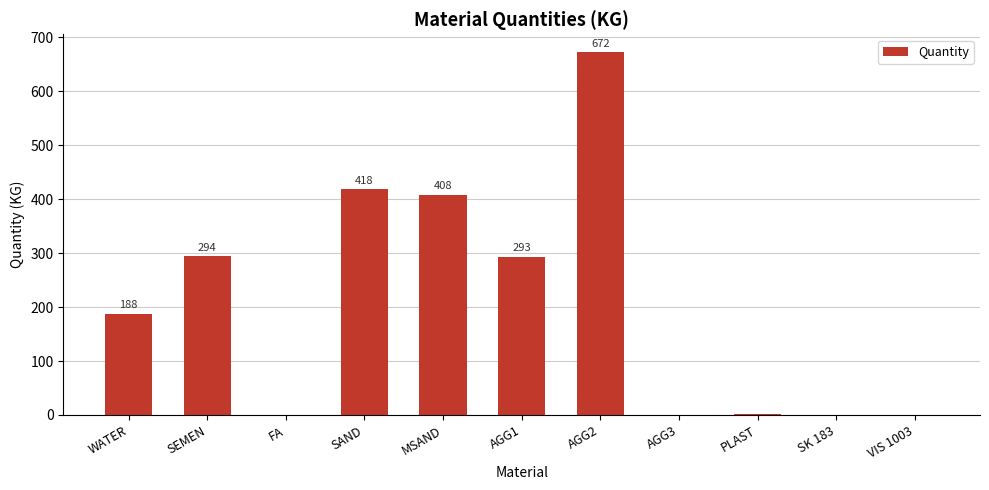

What is the change in value from AGG3 to PLAST?

+1.0